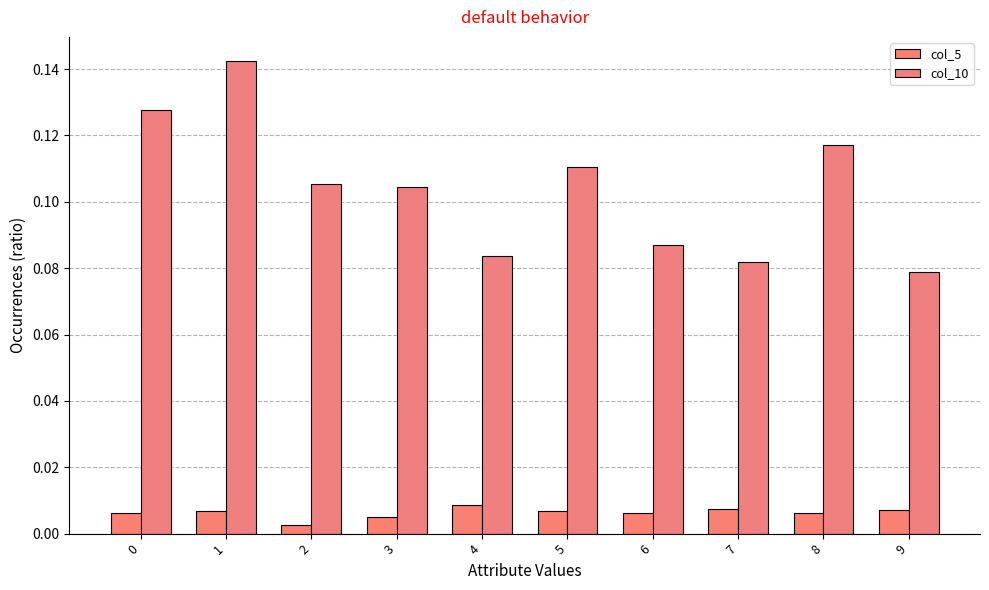

What are all the series names shown in the legend?

col_5, col_10